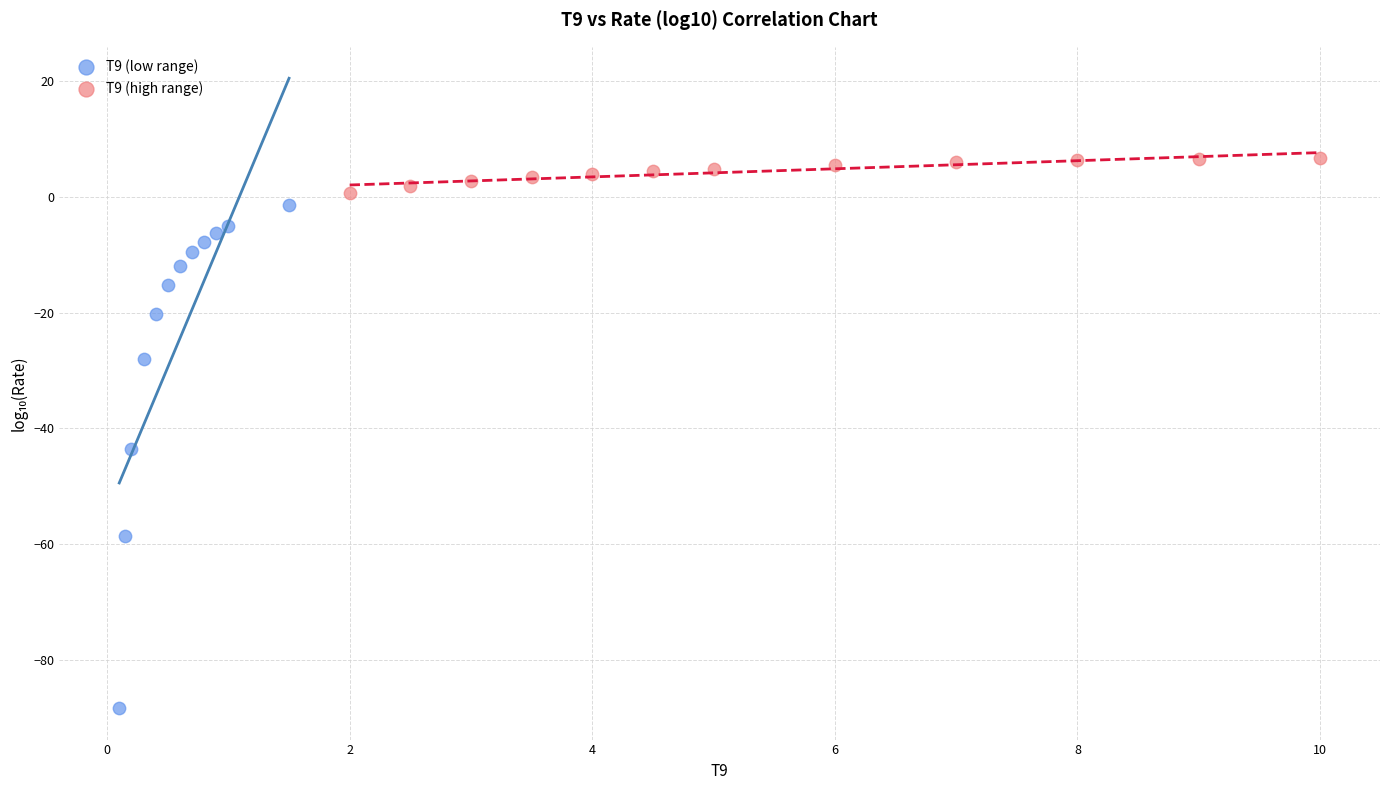

Which series has the widest spread of Y values?

T9 (low range)